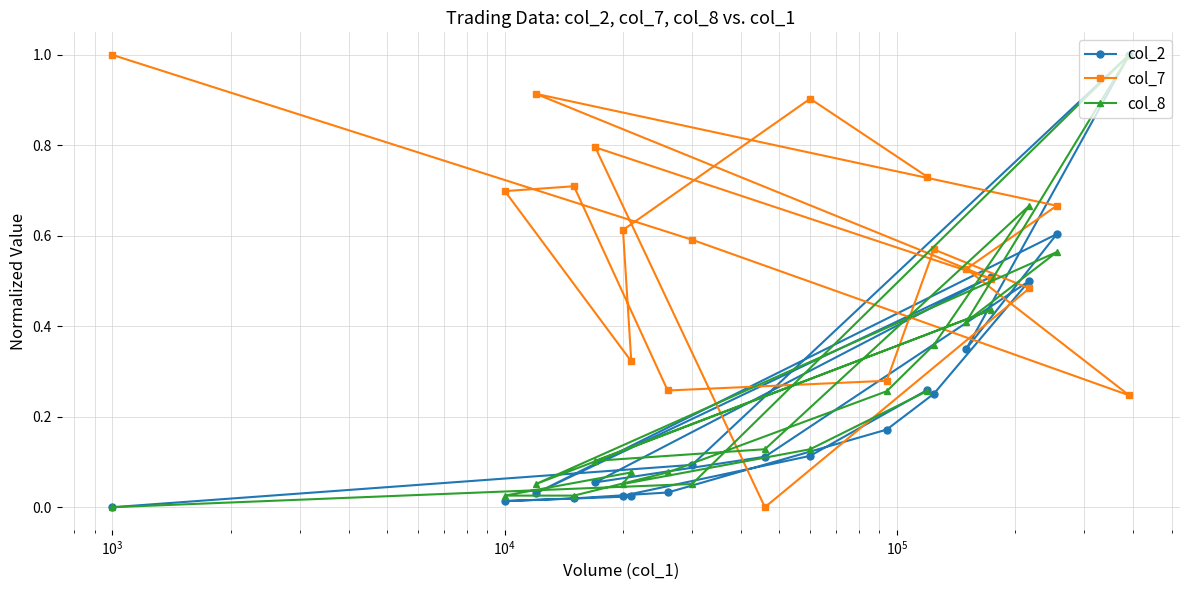

How many values in col_7 are above zero?

18